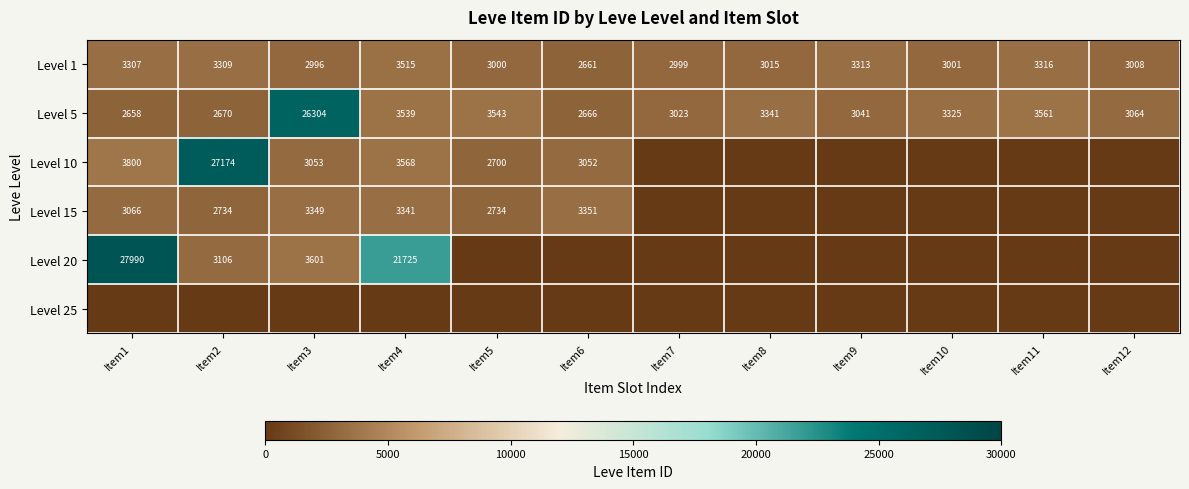

Rank the categories by Level 5 value from highest to lowest.

Item3, Item11, Item5, Item4, Item8, Item10, Item12, Item9, Item7, Item2, Item6, Item1